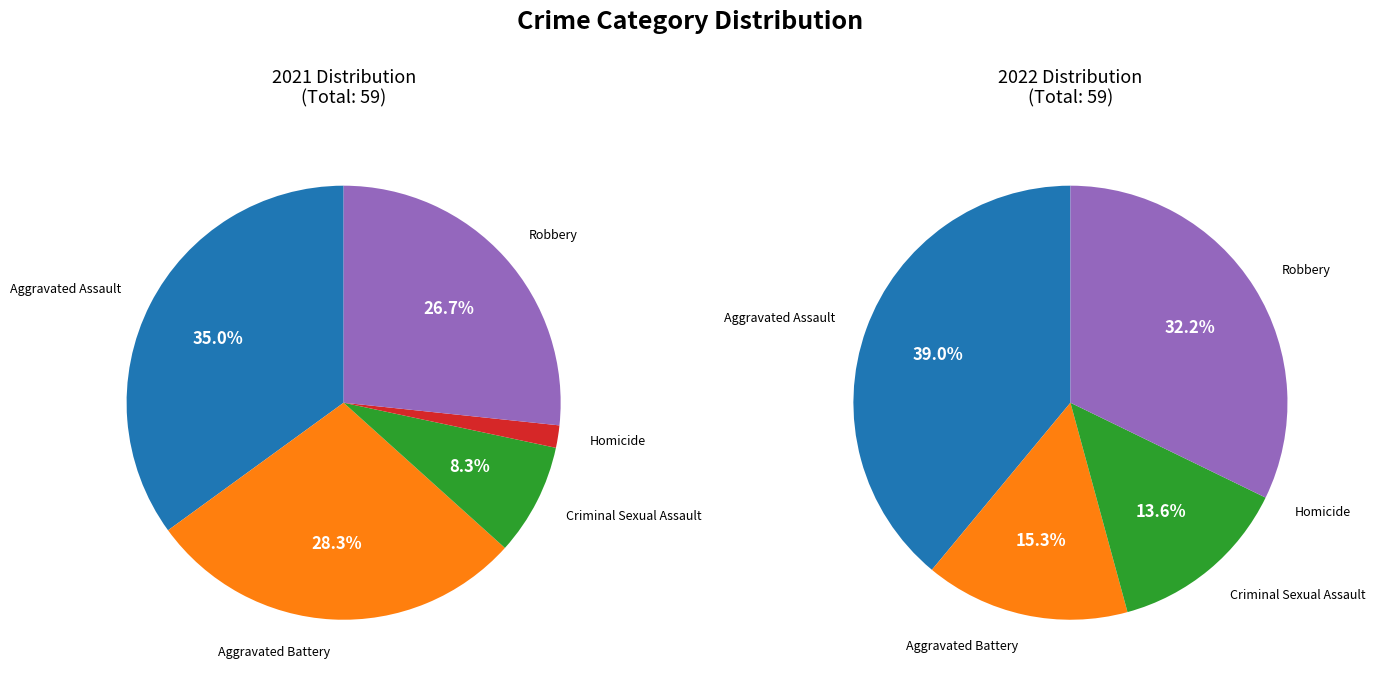

Does any single category account for the majority?

No